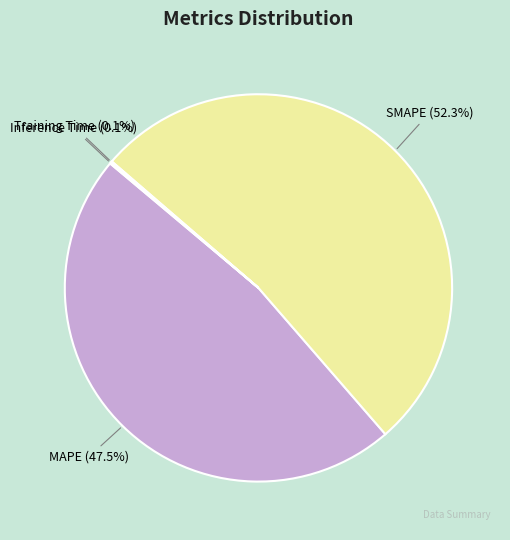

Which slice represents more than half of the pie?

SMAPE